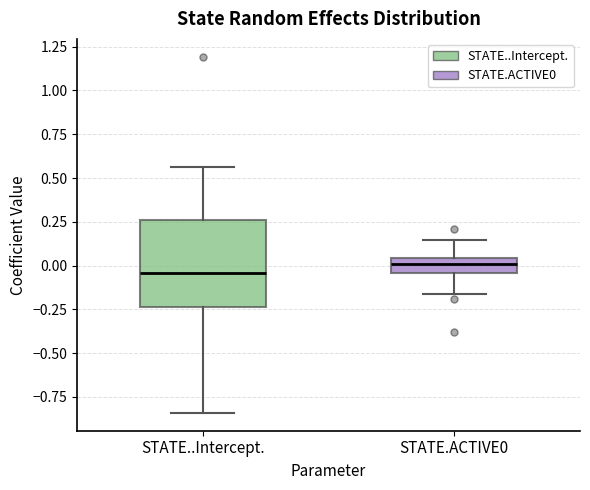

Which box's median line is the highest?

STATE.ACTIVE0